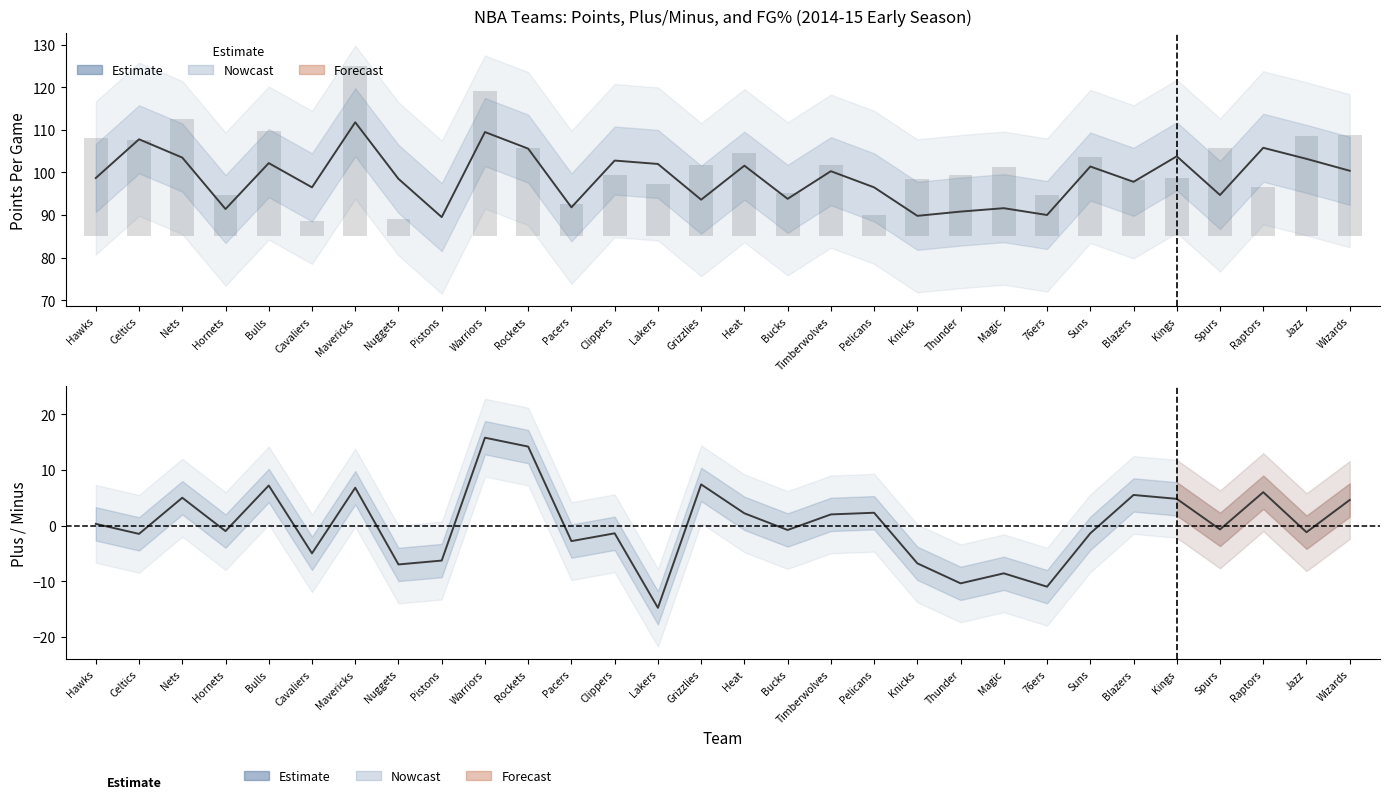

How many groups of bars are there?

30